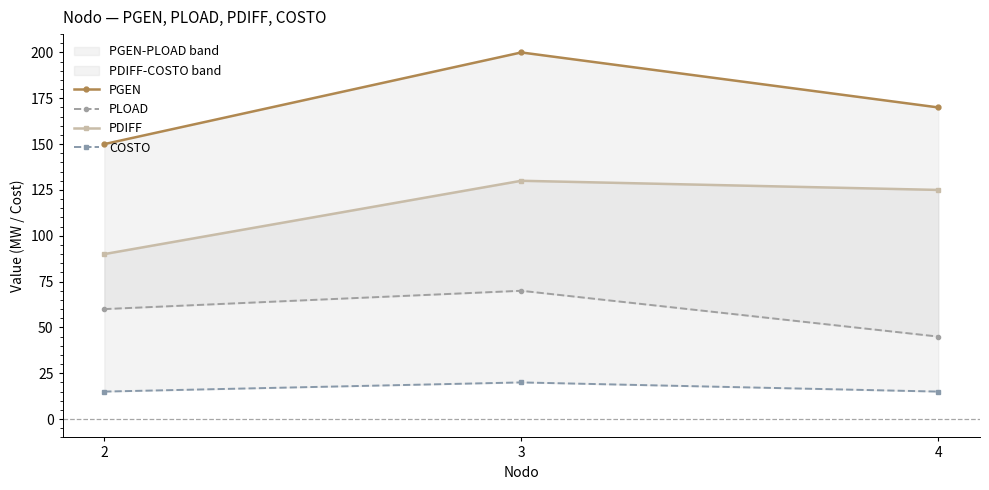

Reading left to right, list all the values displayed in this chart.

PGEN: 2=150	3=200	4=170
PLOAD: 2=60	3=70	4=45
PDIFF: 2=90	3=130	4=125
COSTO: 2=15	3=20	4=15